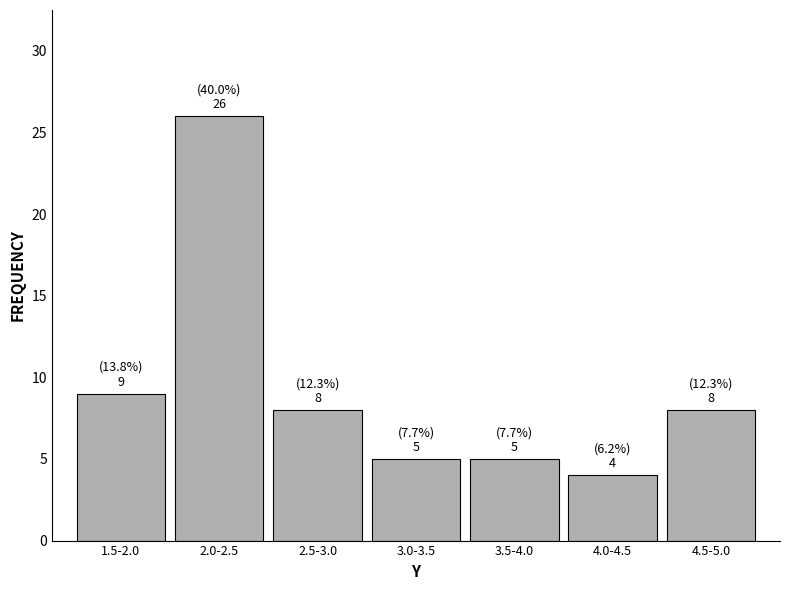

Reading left to right, transcribe all the data shown in this chart.

1.5-2.0=9	2.0-2.5=26	2.5-3.0=8	3.0-3.5=5	3.5-4.0=5	4.0-4.5=4	4.5-5.0=8